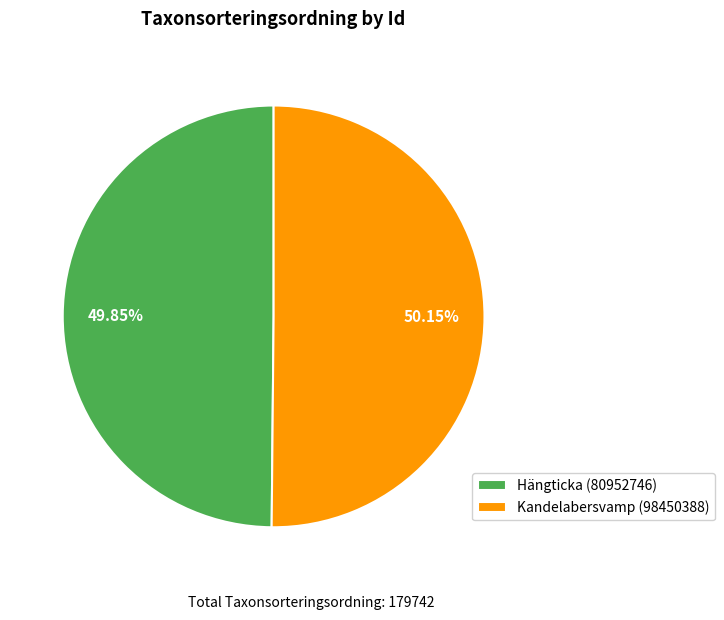

What percentage is the Hängticka (80952746) slice, to the nearest percent?

50%